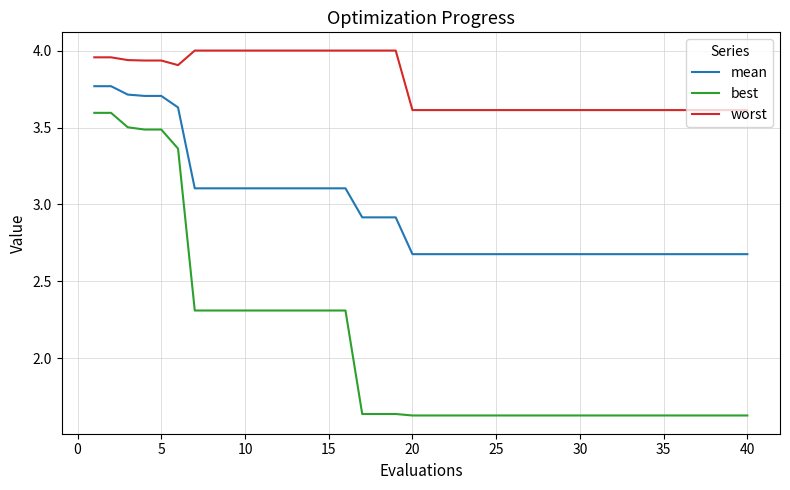

What is the difference between the maximum and minimum values in the worst series?

0.4